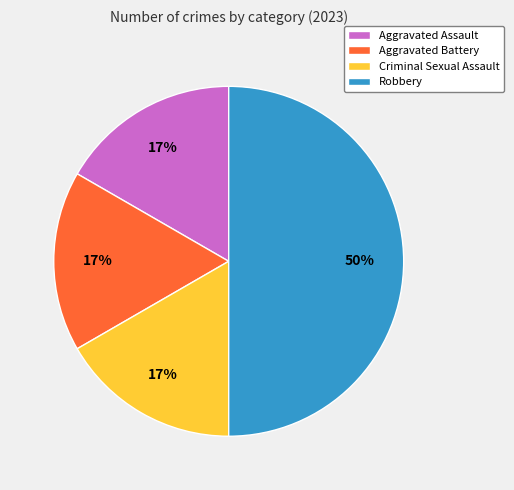

What is the largest slice in the pie chart?

Robbery